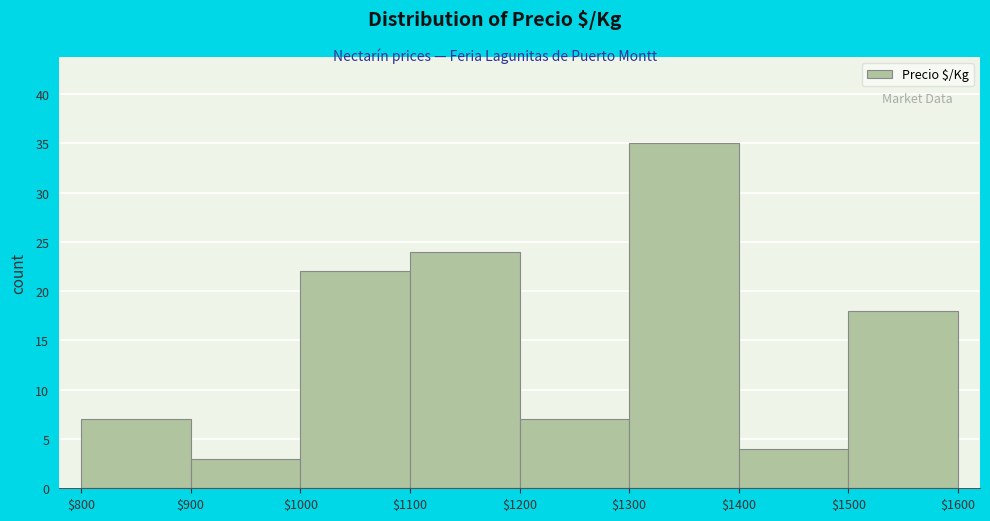

Over which range of the x-axis is the bar tallest?

$1300 to $1400